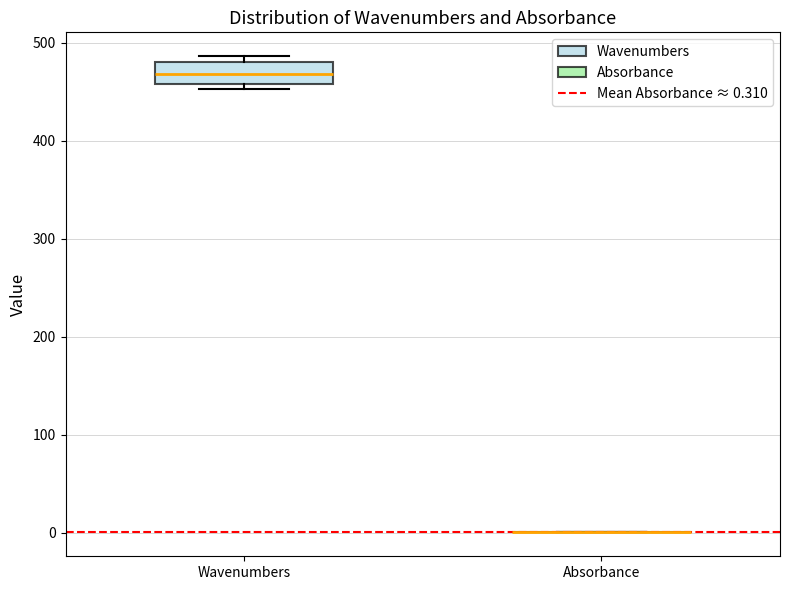

Where does the median line of the box for Wavenumbers sit on the y-axis? The values are not printed on the chart, so give them approximately, as read against the axis.

470